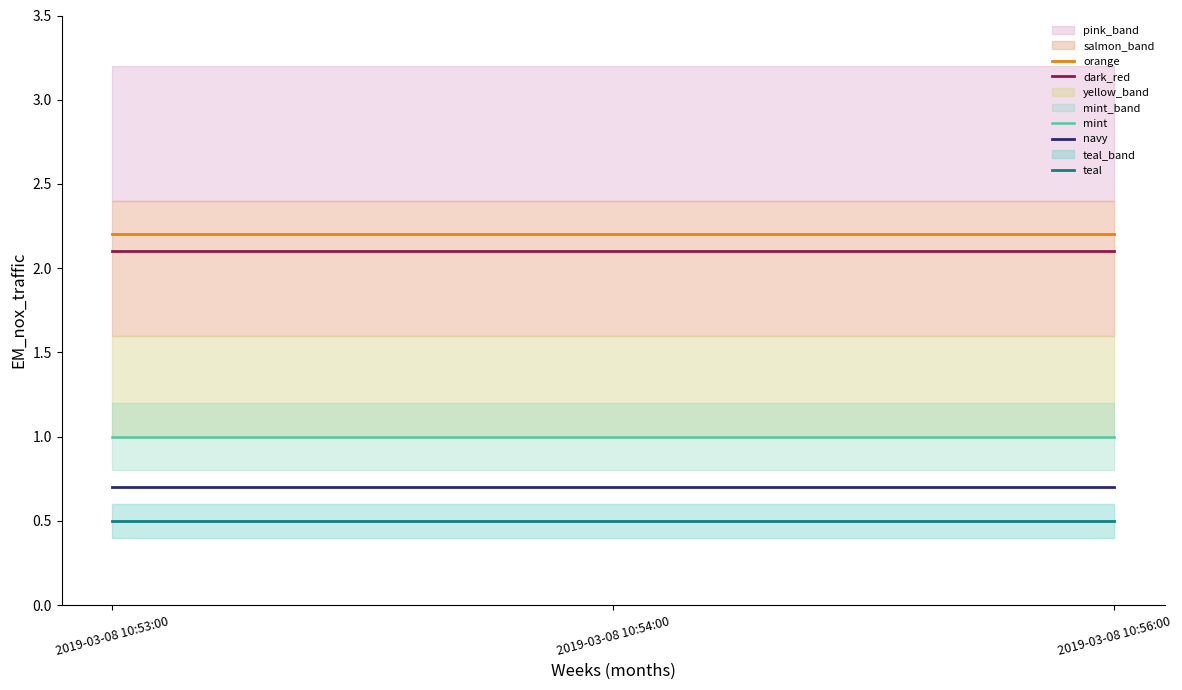

How many lines are shown in the chart?

5